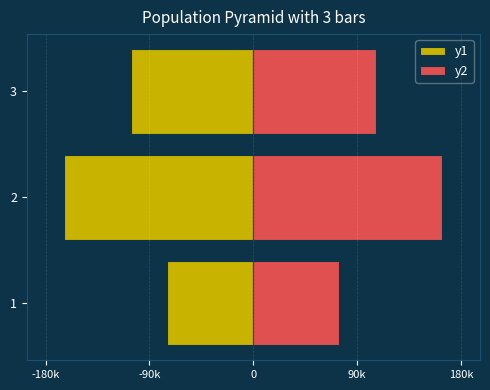

What is the sum of the y1 values at 2 and 1?

-238308.5